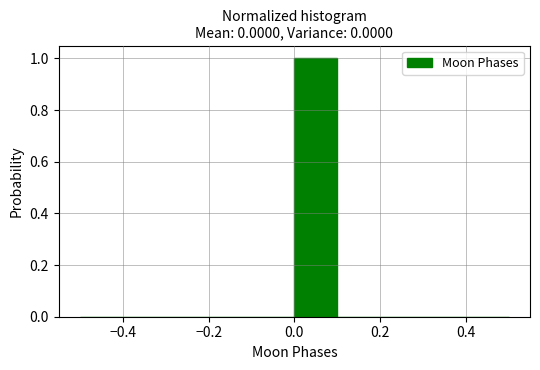

Over which range of the x-axis is the bar tallest?

0.0 to 0.1